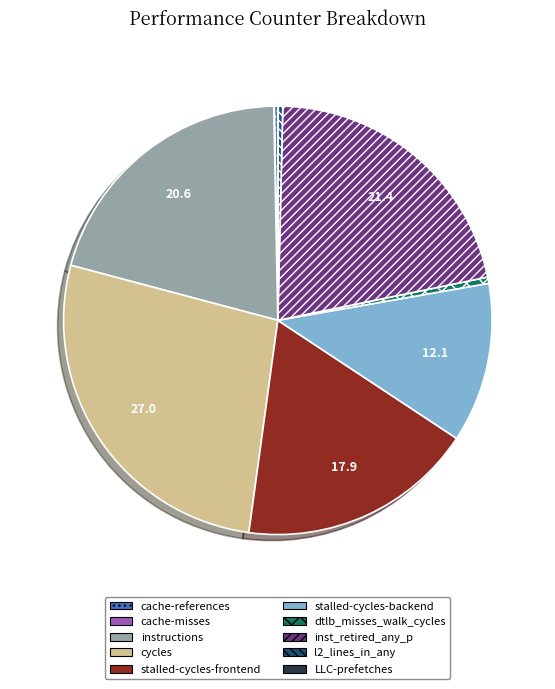

Do cycles and stalled-cycles-frontend together represent more than half of the pie?

No